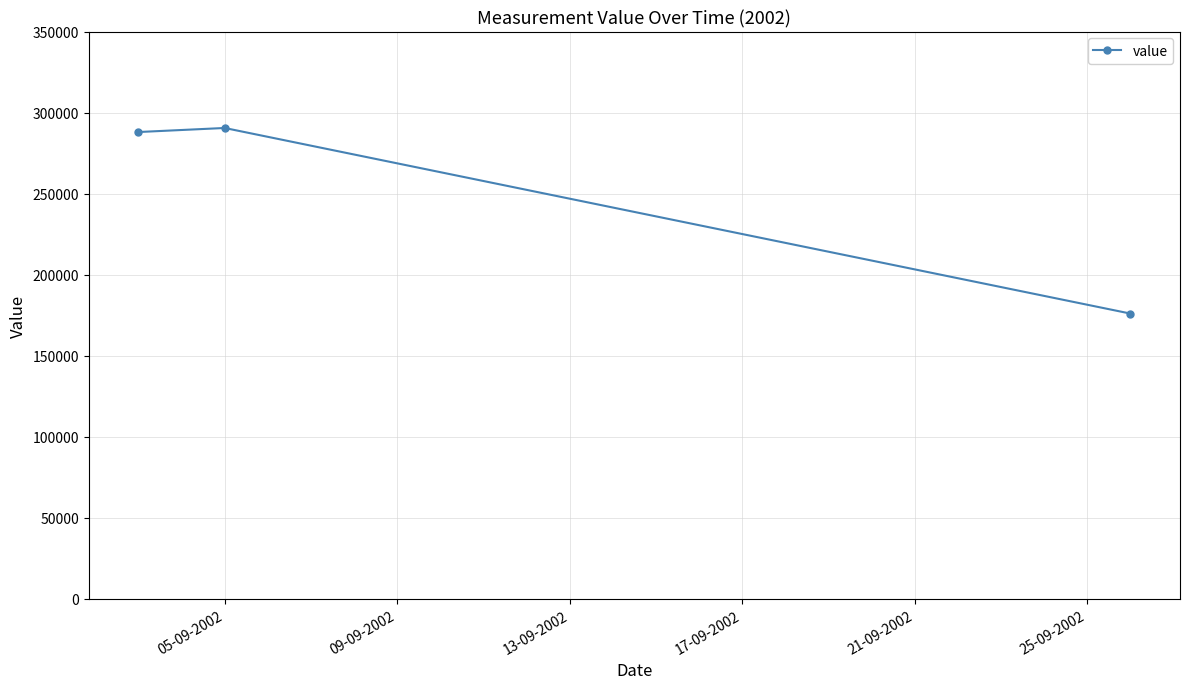

How many lines are shown in the chart?

1